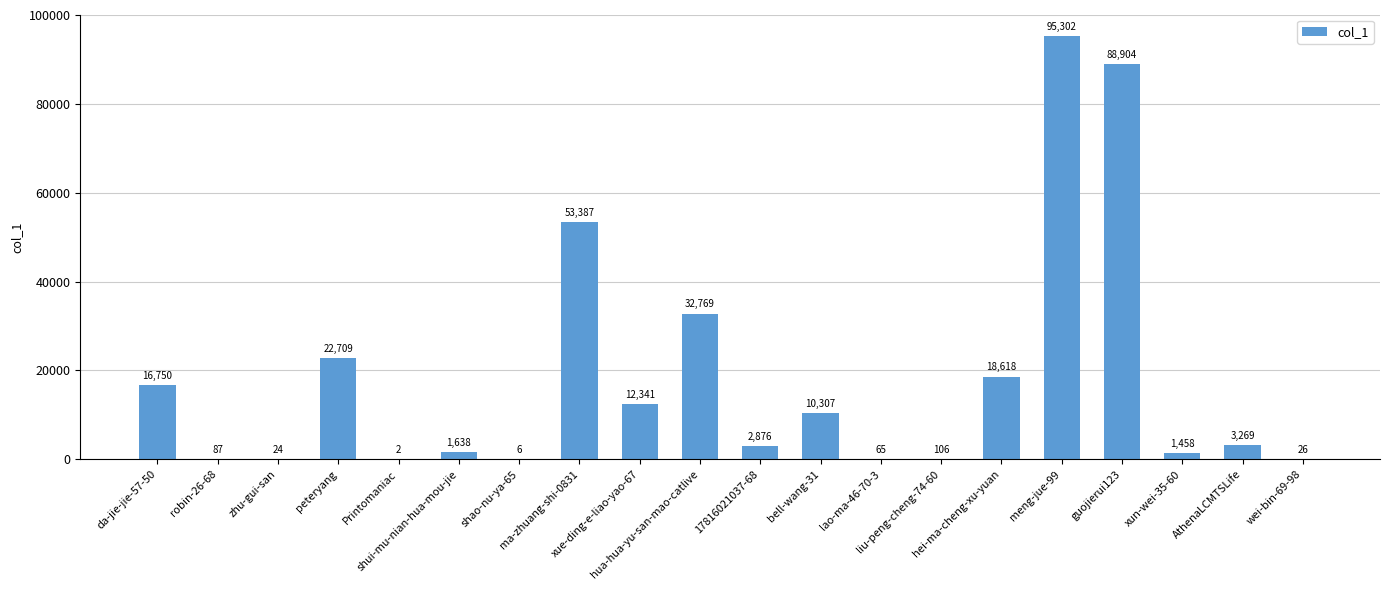

What is the greatest value displayed?

95302